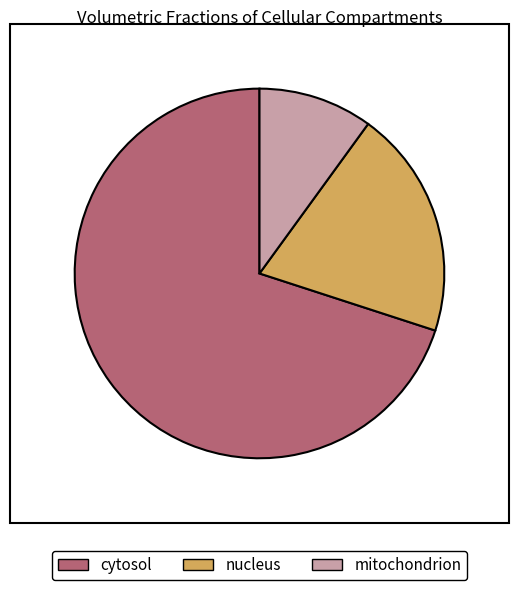

Is there a majority slice in this chart?

Yes